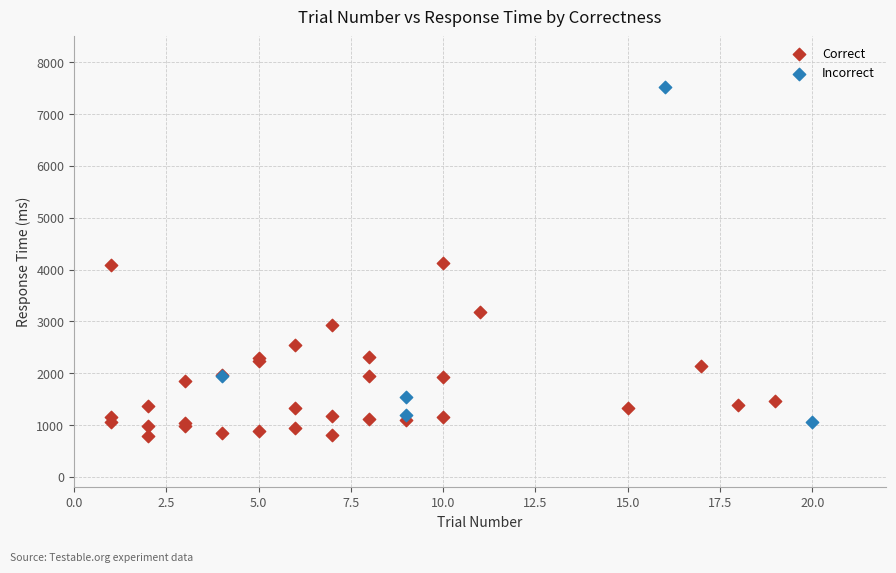

Which series reaches the minimum Y coordinate?

Correct